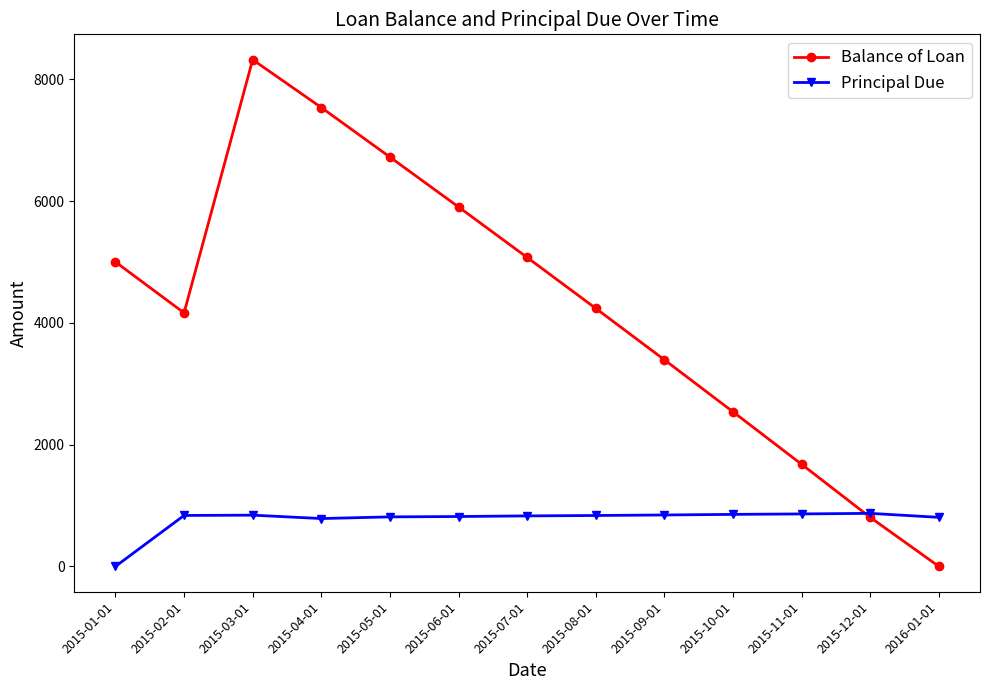

Where is the first local minimum for Balance of Loan?

2015-02-01